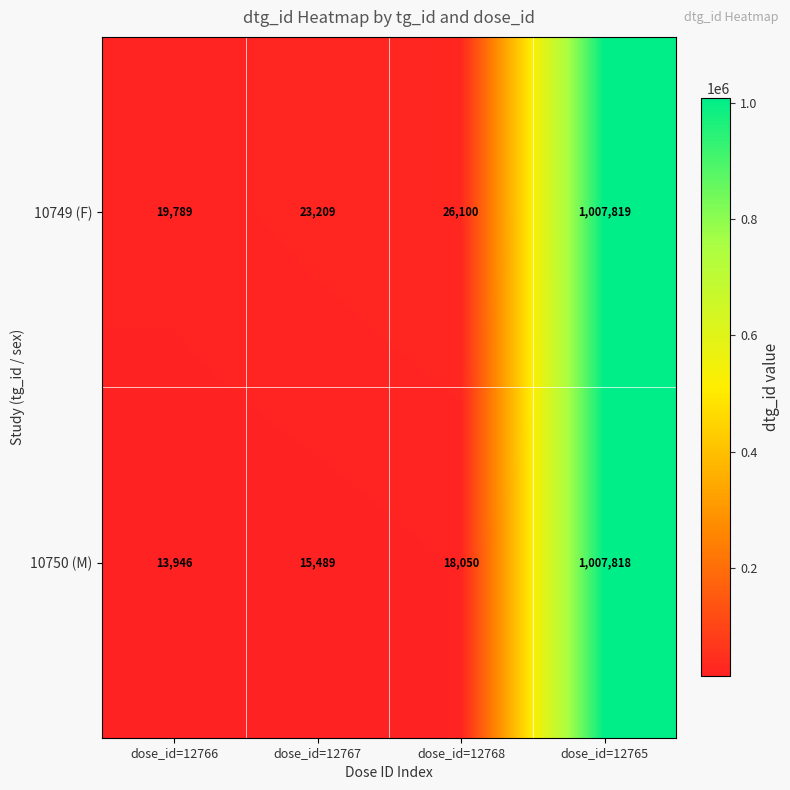

The 10749 (F) series shows 26100 at dose_id=12768. True or false?

True